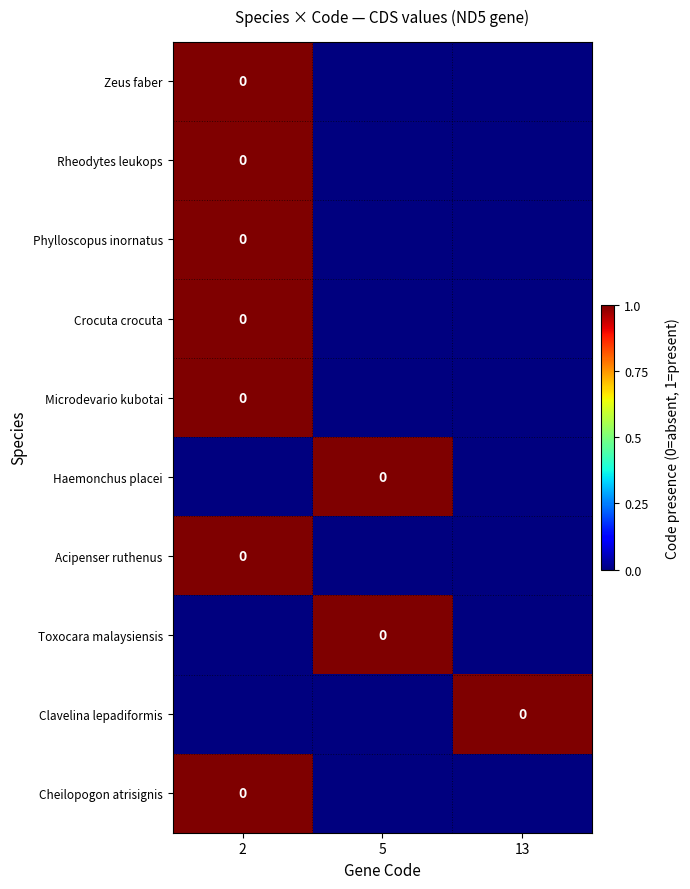

At which category is the sum across all series the highest?

2